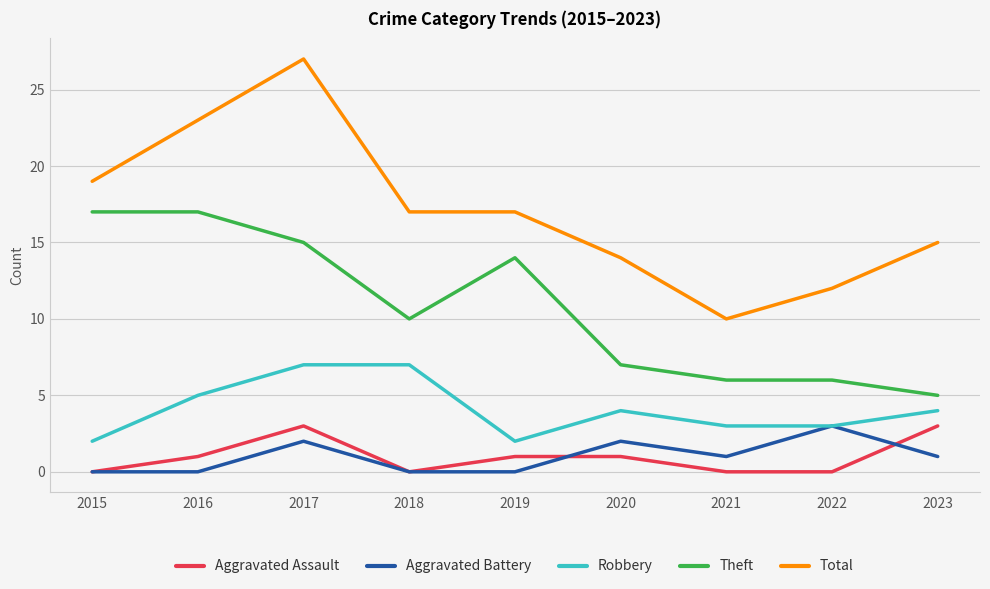

Reading left to right, what are all the values shown in this chart?

Aggravated Assault: 2015=0	2016=1	2017=3	2018=0	2019=1	2020=1	2021=0	2022=0	2023=3
Aggravated Battery: 2015=0	2016=0	2017=2	2018=0	2019=0	2020=2	2021=1	2022=3	2023=1
Robbery: 2015=2	2016=5	2017=7	2018=7	2019=2	2020=4	2021=3	2022=3	2023=4
Theft: 2015=17	2016=17	2017=15	2018=10	2019=14	2020=7	2021=6	2022=6	2023=5
Total: 2015=19	2016=23	2017=27	2018=17	2019=17	2020=14	2021=10	2022=12	2023=15